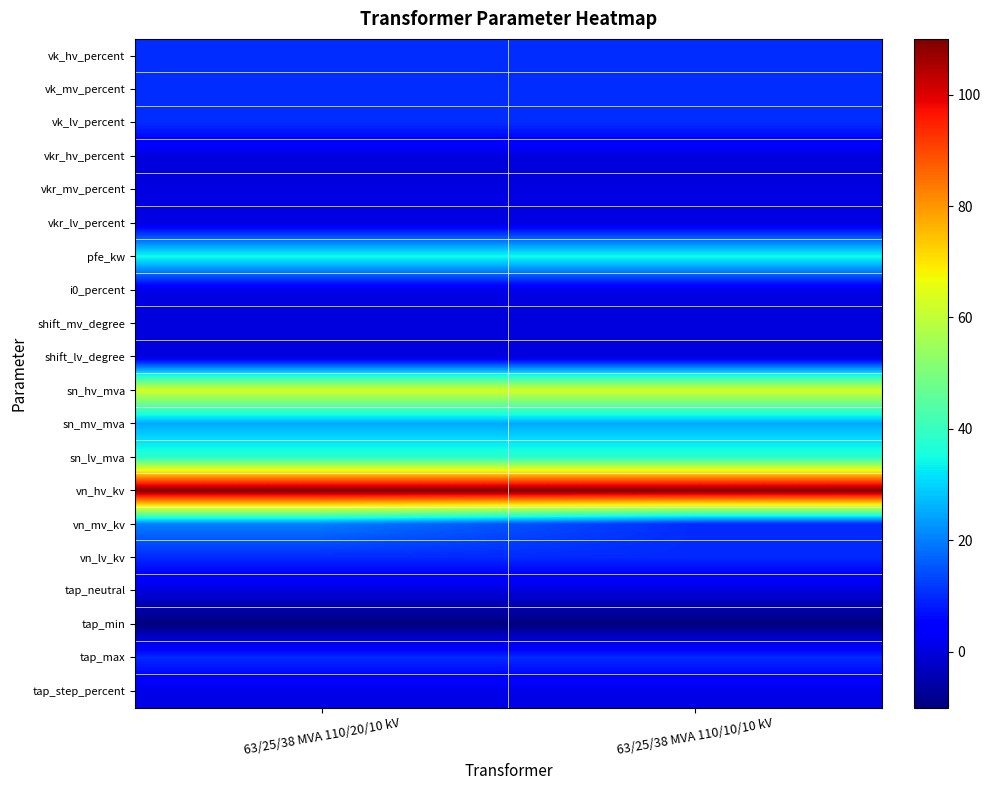

At which category is the sum across all series the highest?

63/25/38 MVA 110/20/10 kV